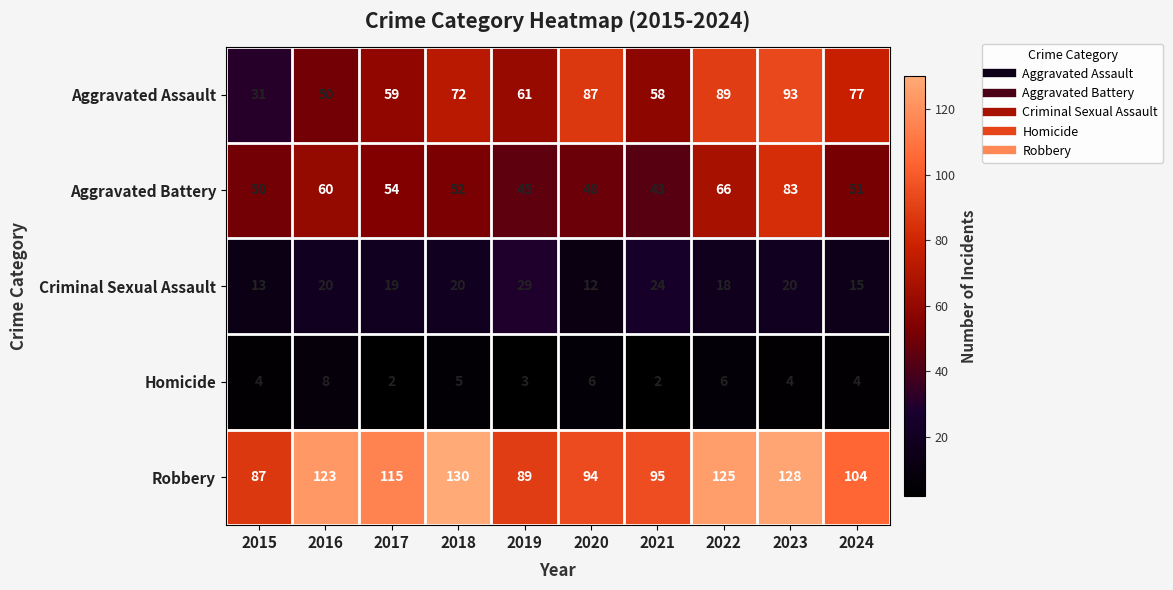

At 2019, list the series in order from smallest to largest.

Homicide, Criminal Sexual Assault, Aggravated Battery, Aggravated Assault, Robbery